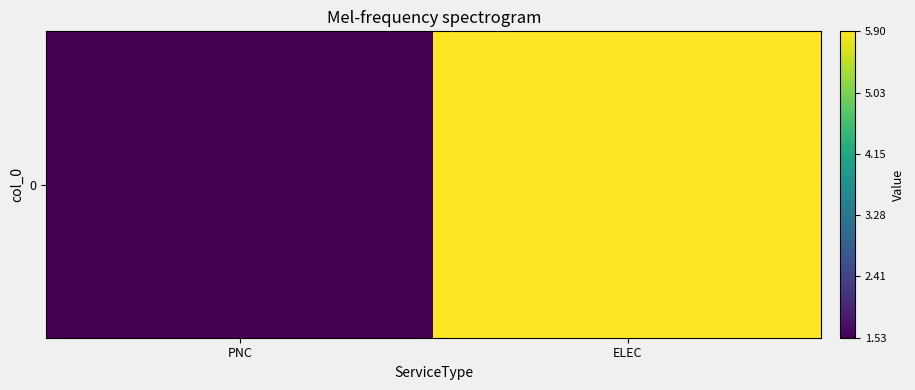

How many categories are shown in the chart?

2